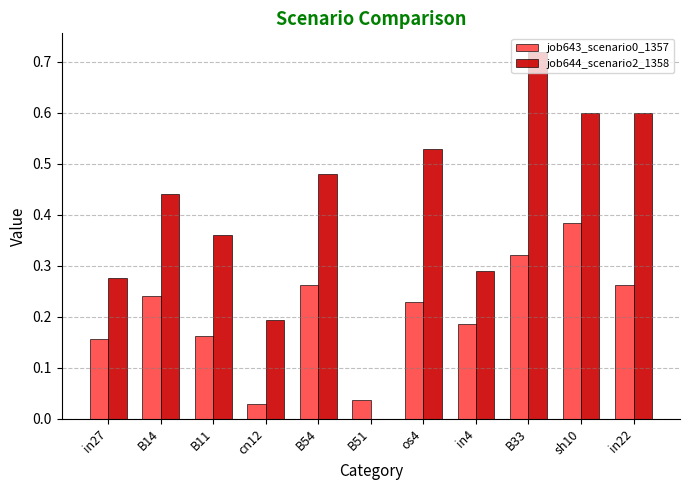

The value of job643_scenario0_1357 at cn12 is 0.0. True or false?

True